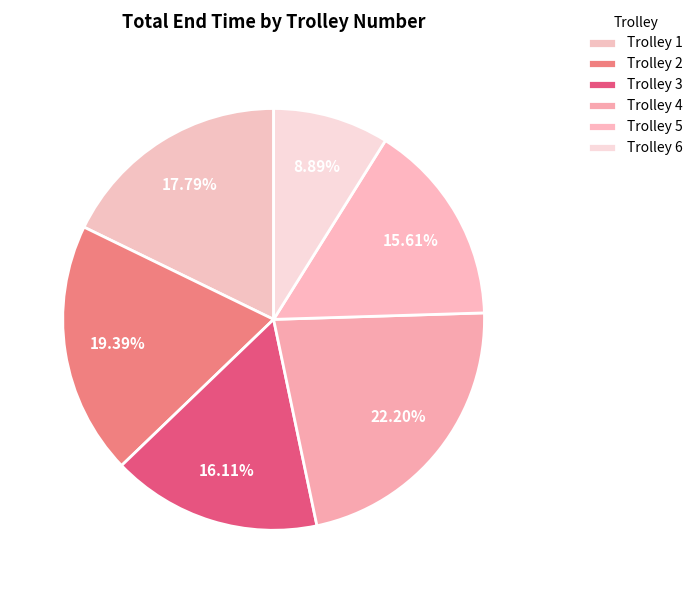

To the nearest percent, what is the average slice percentage?

17%